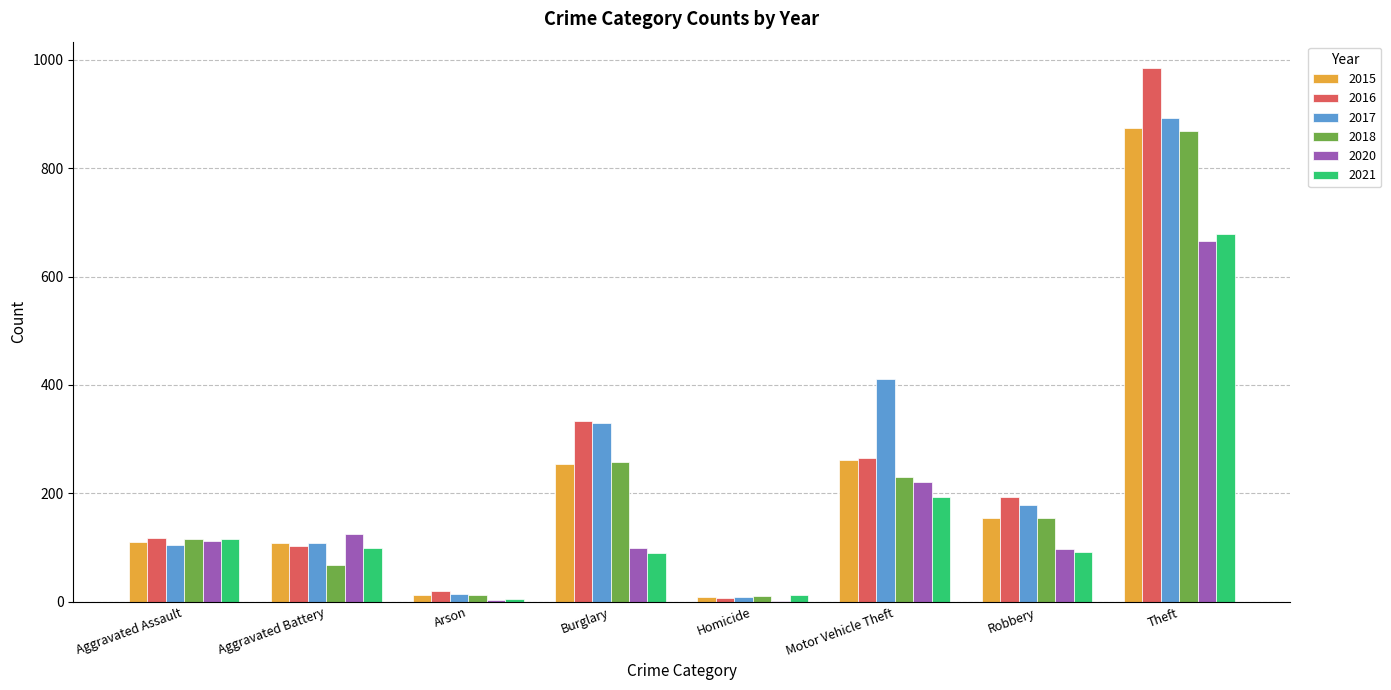

Between Aggravated Assault and Motor Vehicle Theft, which series saw the biggest shift?

2017